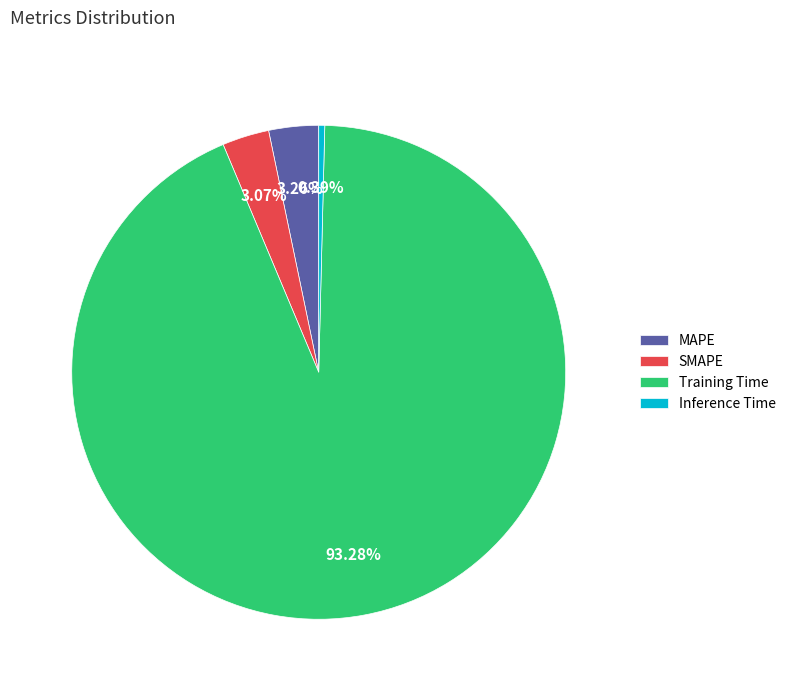

To the nearest percent, what is the difference between the Training Time and SMAPE slice percentages?

90%